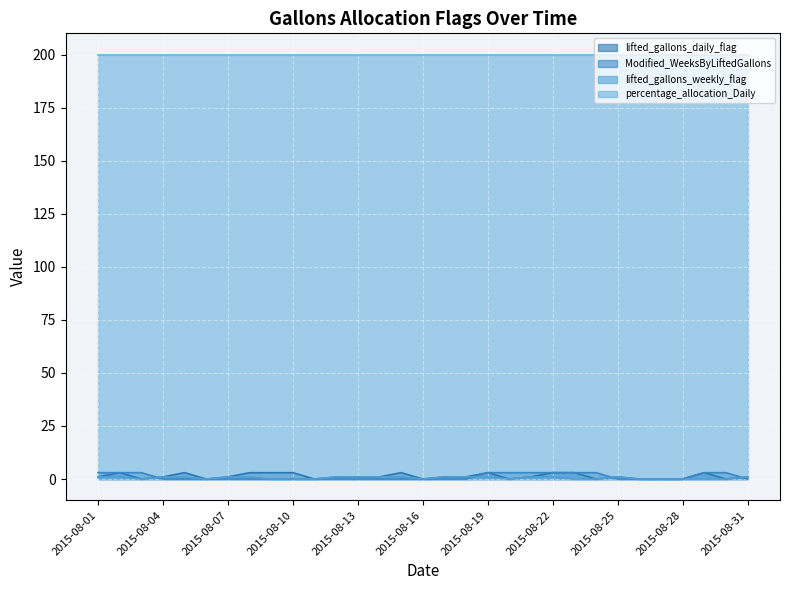

What is the sum of all lifted_gallons_daily_flag values?

41